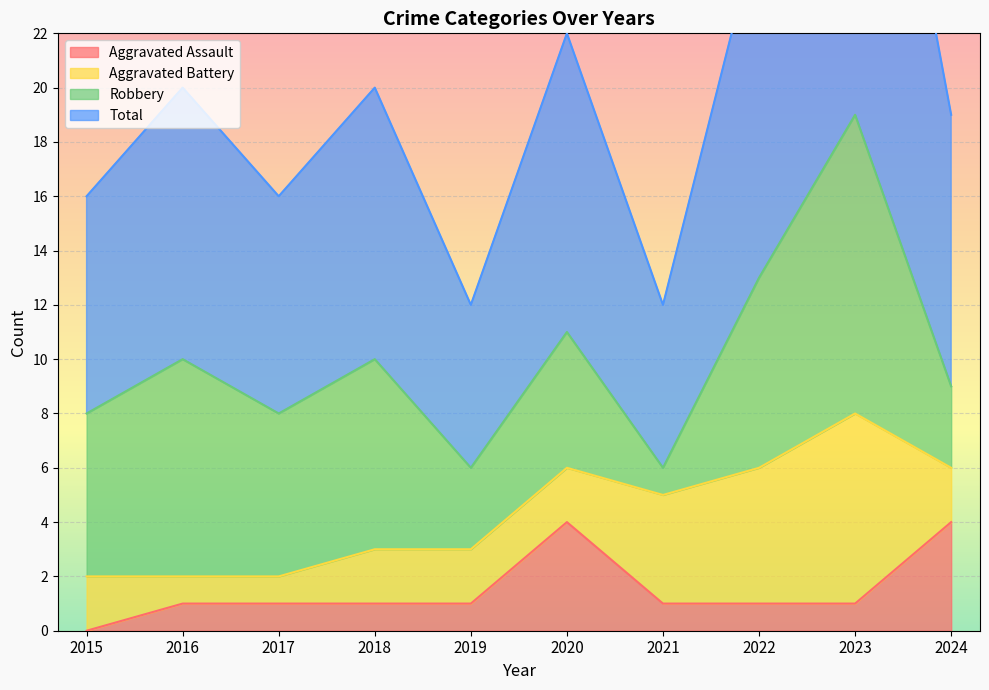

At which label does Aggravated Assault reach its minimum?

2015